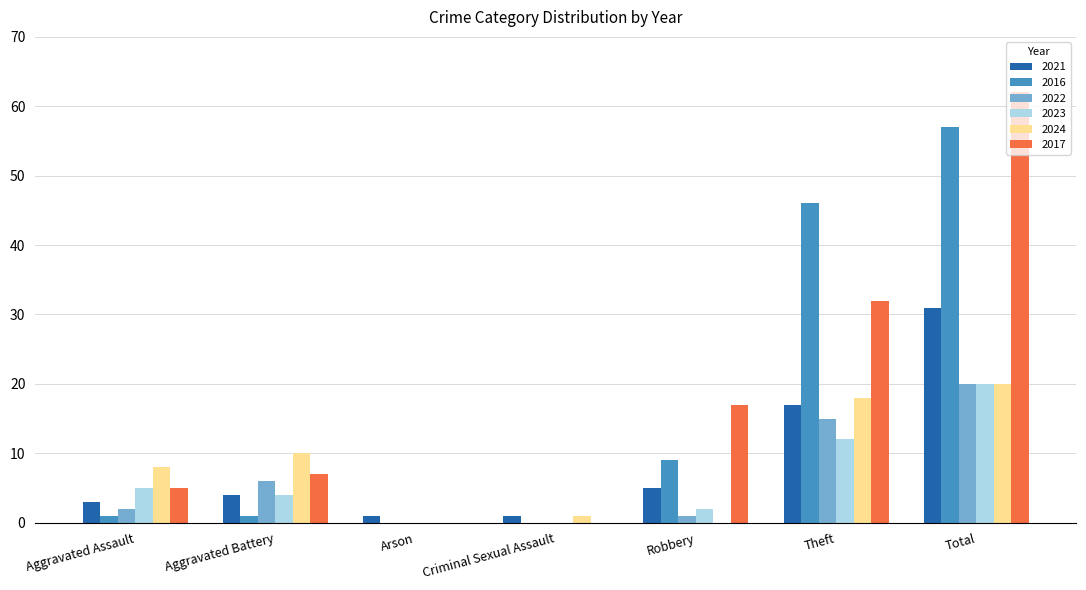

Reading left to right, what are all the values shown in this chart?

2021: 3	4	1	1	5	17	31
2016: 1	1	0	0	9	46	57
2022: 2	6	0	0	1	15	20
2023: 5	4	0	0	2	12	20
2024: 8	10	0	1	0	18	20
2017: 5	7	0	0	17	32	62